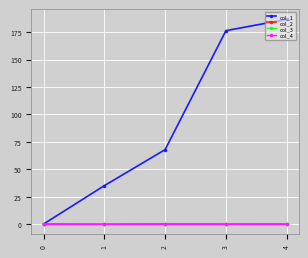

Reading left to right, transcribe all the data shown in this chart.

col_1: 0.0	35.0	67.9	176.3	186.7
col_2: 0.0	-0.1	0.0	0.0	0.0
col_3: 0.0	0.0	0.0	0.0	0.0
col_4: 0.0	0.0	0.0	0.0	0.0